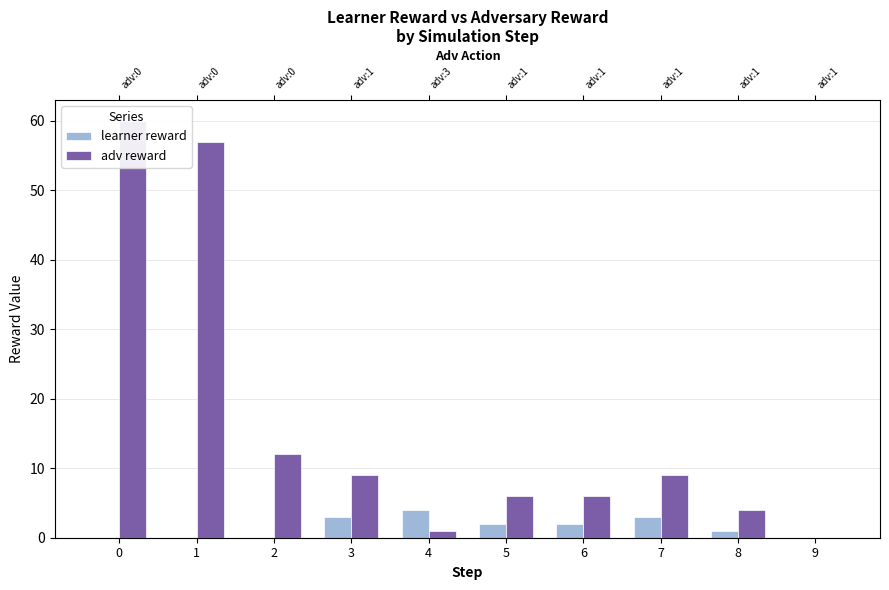

List the labels in order of adv reward value, largest first.

0, 1, 2, 3, 7, 5, 6, 8, 4, 9